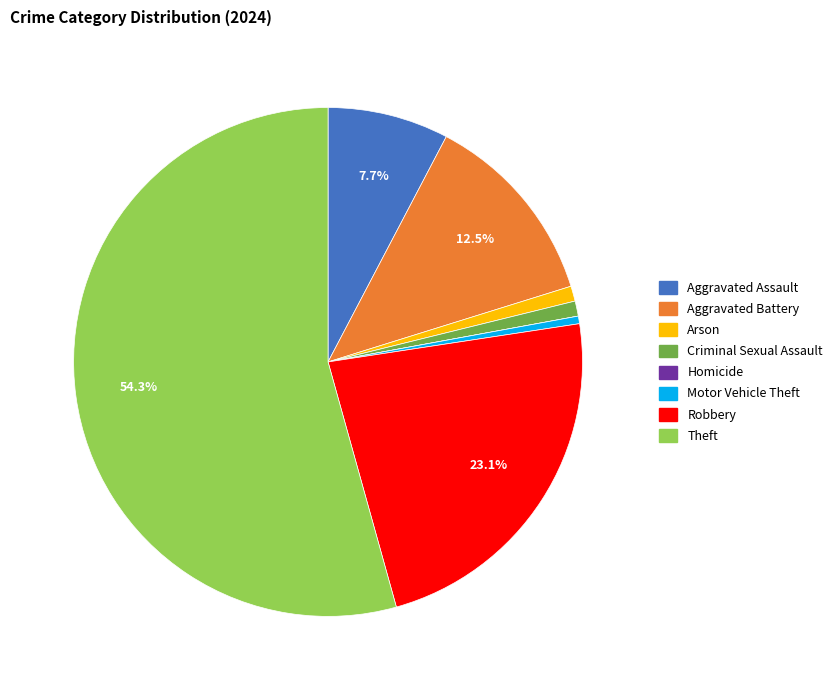

What is the largest slice in the pie chart?

Theft